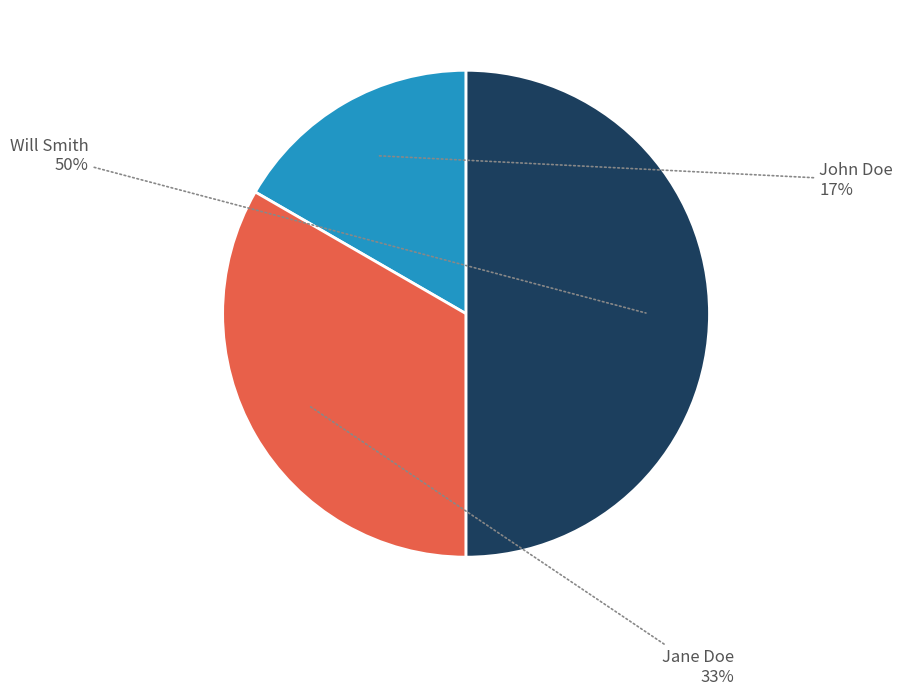

To the nearest percent, what is the average slice percentage?

33%